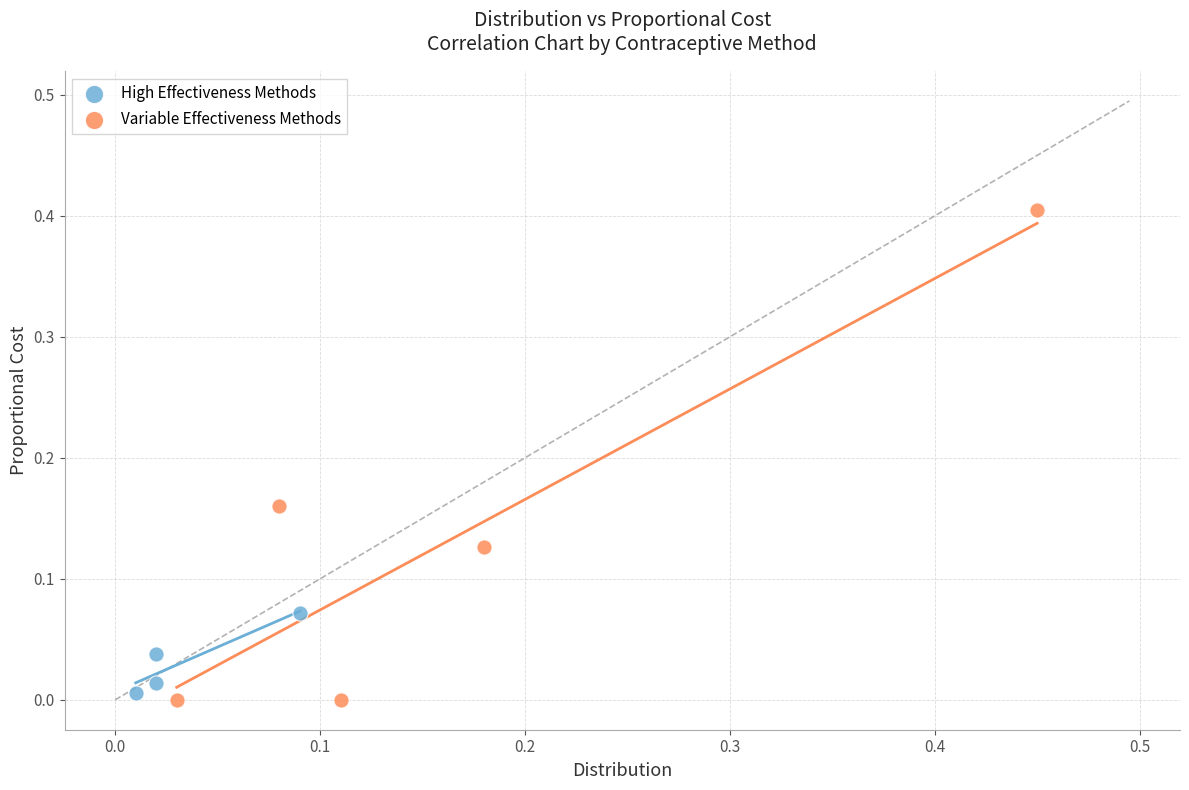

Which series reaches the maximum Y coordinate?

Variable Effectiveness Methods